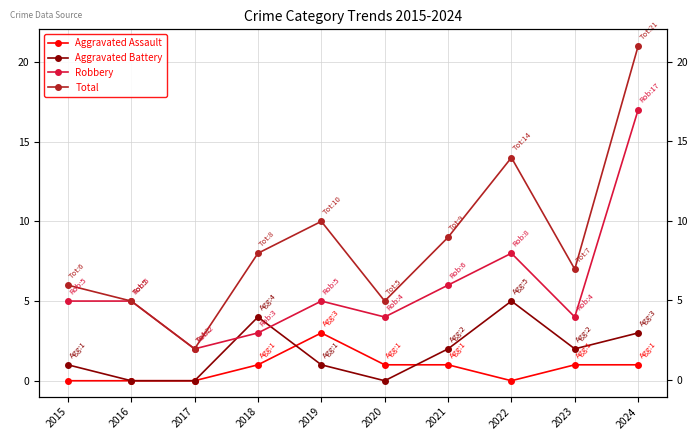

Reading left to right, what are all the values shown in this chart?

Aggravated Assault: 2015=0	2016=0	2017=0	2018=1	2019=3	2020=1	2021=1	2022=0	2023=1	2024=1
Aggravated Battery: 2015=1	2016=0	2017=0	2018=4	2019=1	2020=0	2021=2	2022=5	2023=2	2024=3
Robbery: 2015=5	2016=5	2017=2	2018=3	2019=5	2020=4	2021=6	2022=8	2023=4	2024=17
Total: 2015=6	2016=5	2017=2	2018=8	2019=10	2020=5	2021=9	2022=14	2023=7	2024=21